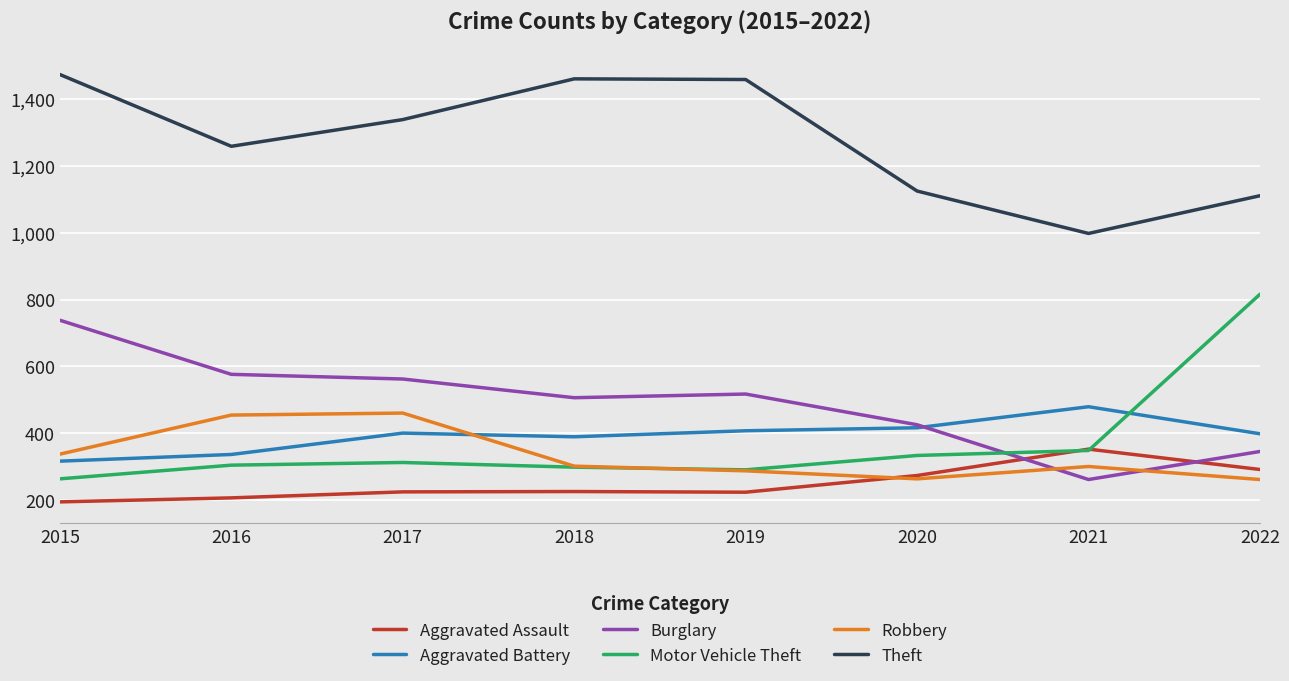

At which label is Theft closest to 1236?

2016